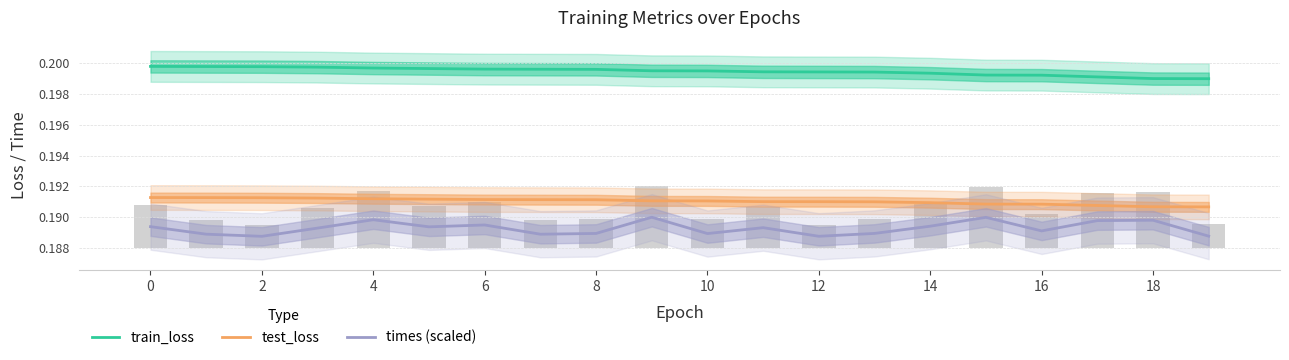

What is the sum of all test_loss values?

3.8